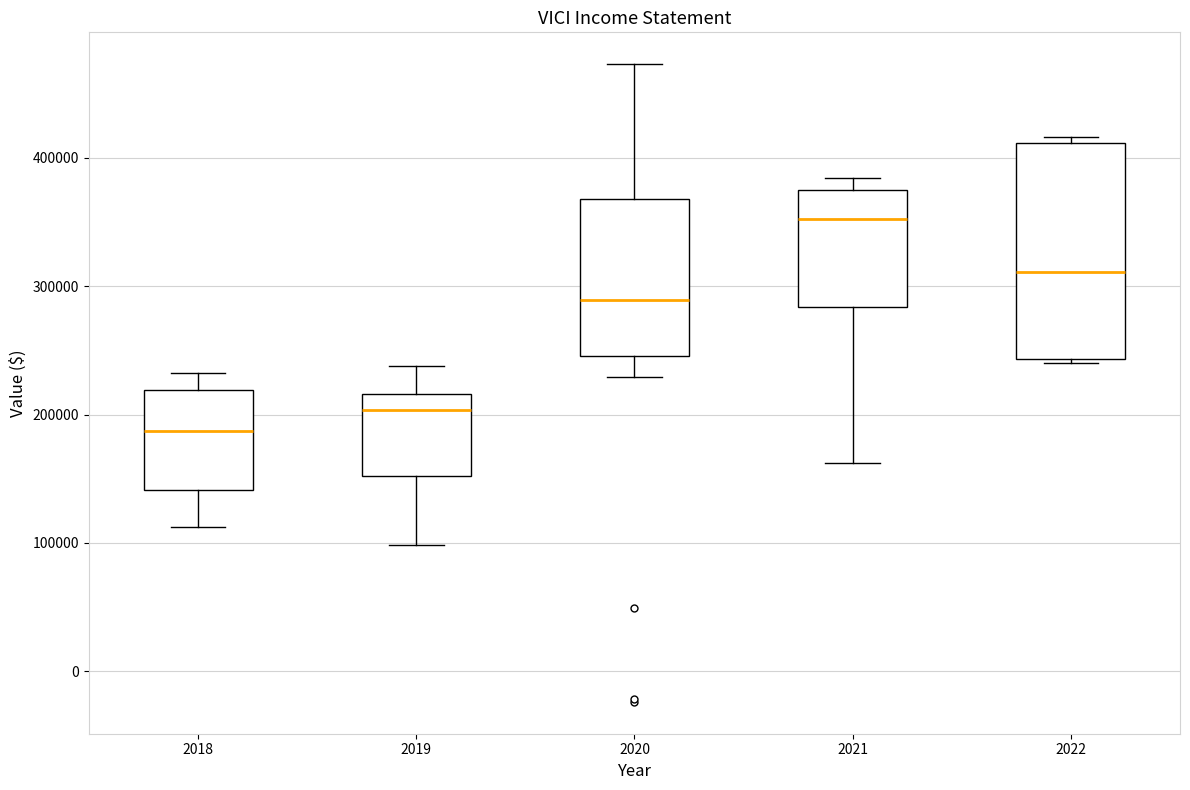

Reading left to right, read every box against the y-axis: the position of its median line, the range the box covers, and the ends of its whiskers. The values are not printed on the chart, so give them approximately, as read against the axis.

2018: median 190000, box 140000 to 220000, whiskers 110000 to 230000
2019: median 200000, box 150000 to 220000, whiskers 100000 to 240000
2020: median 290000, box 250000 to 370000, whiskers 230000 to 470000
2021: median 350000, box 280000 to 370000, whiskers 160000 to 380000
2022: median 310000, box 240000 to 410000, whiskers 240000 to 420000